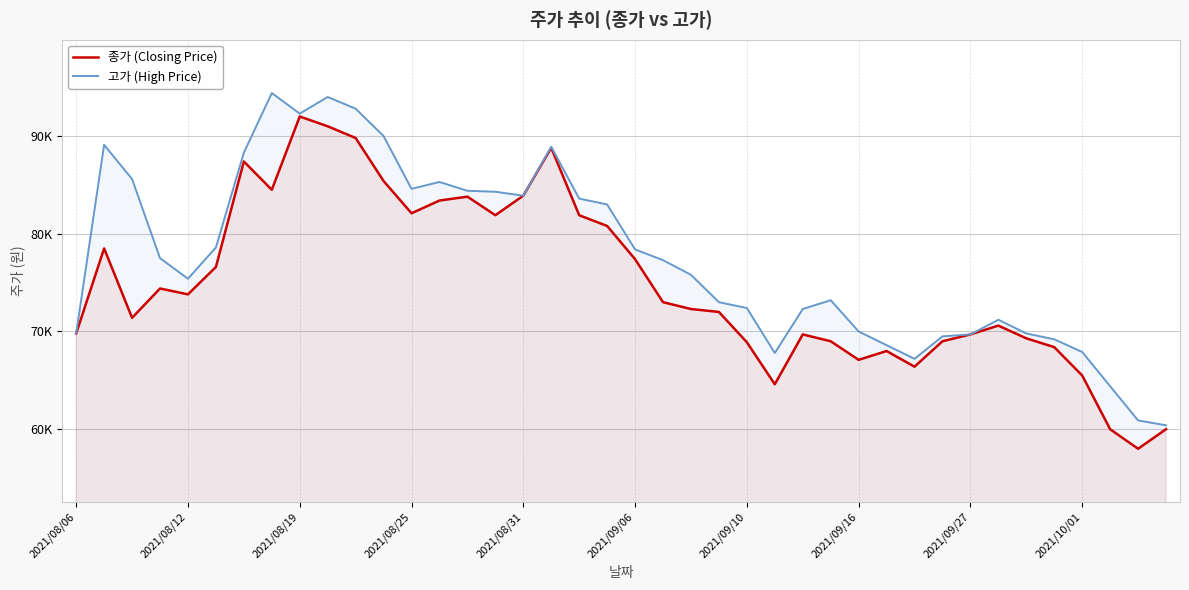

List the series in order of their overall mean, lowest first.

종가 (Closing Price), 고가 (High Price)